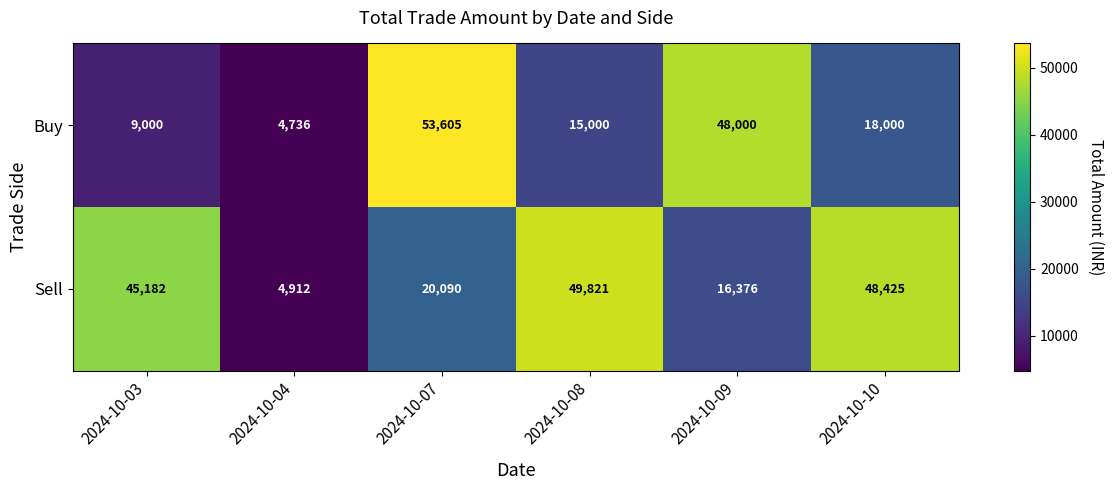

At which category does the chart reach its minimum across all series?

2024-10-04